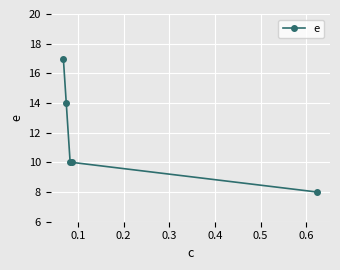

What is the sum of all values?

59.0